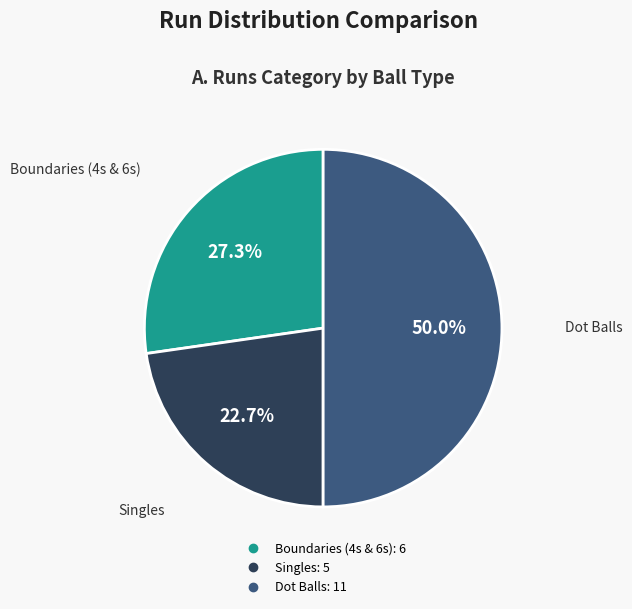

To the nearest percent, what is the average slice percentage?

33%